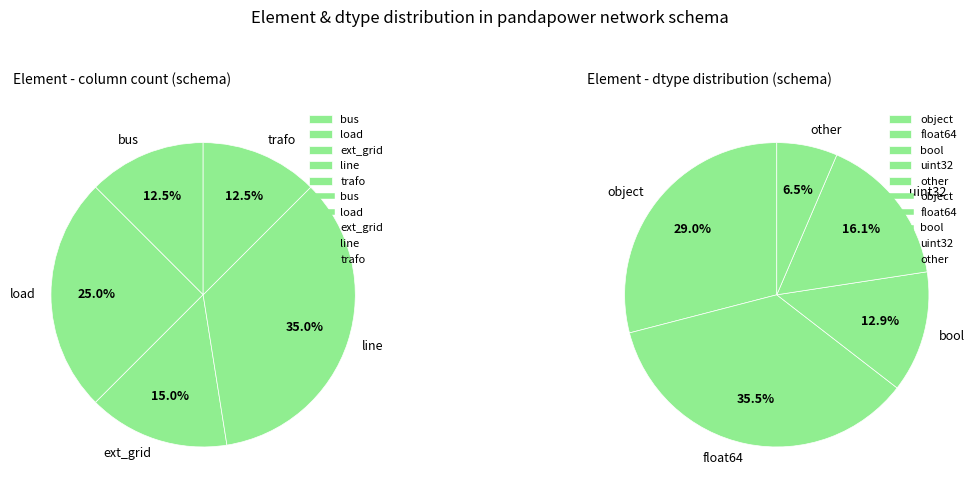

What is the ratio of the value at load to the value at ext_grid?

1.7